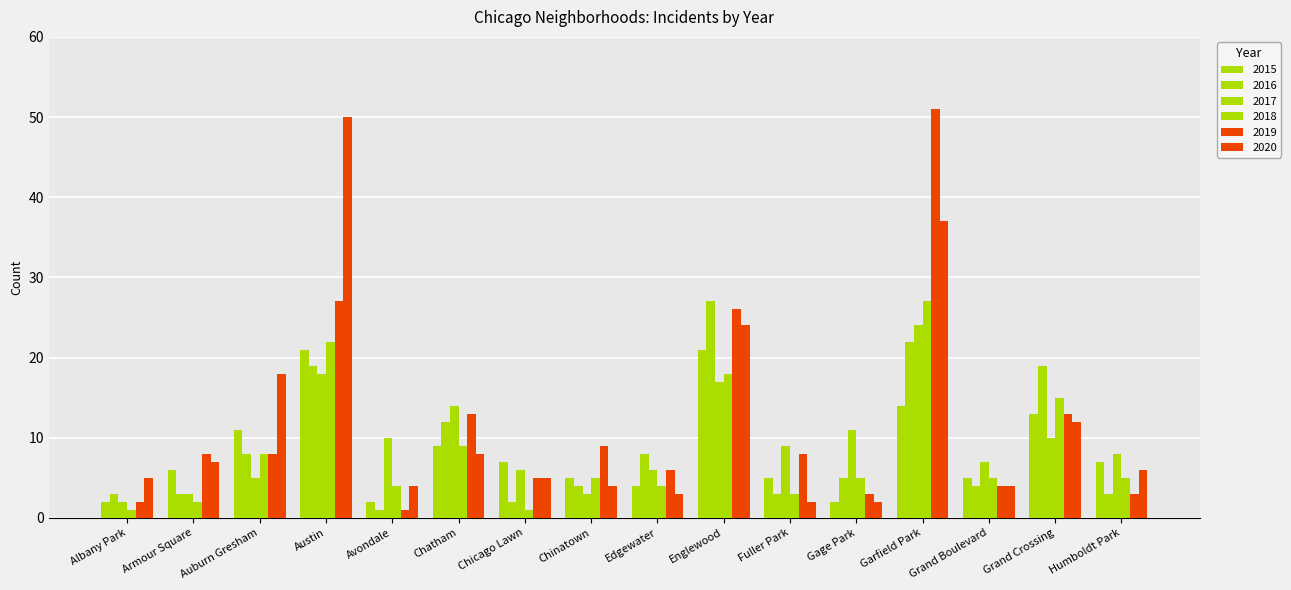

Does the chart contain stacked bars?

No